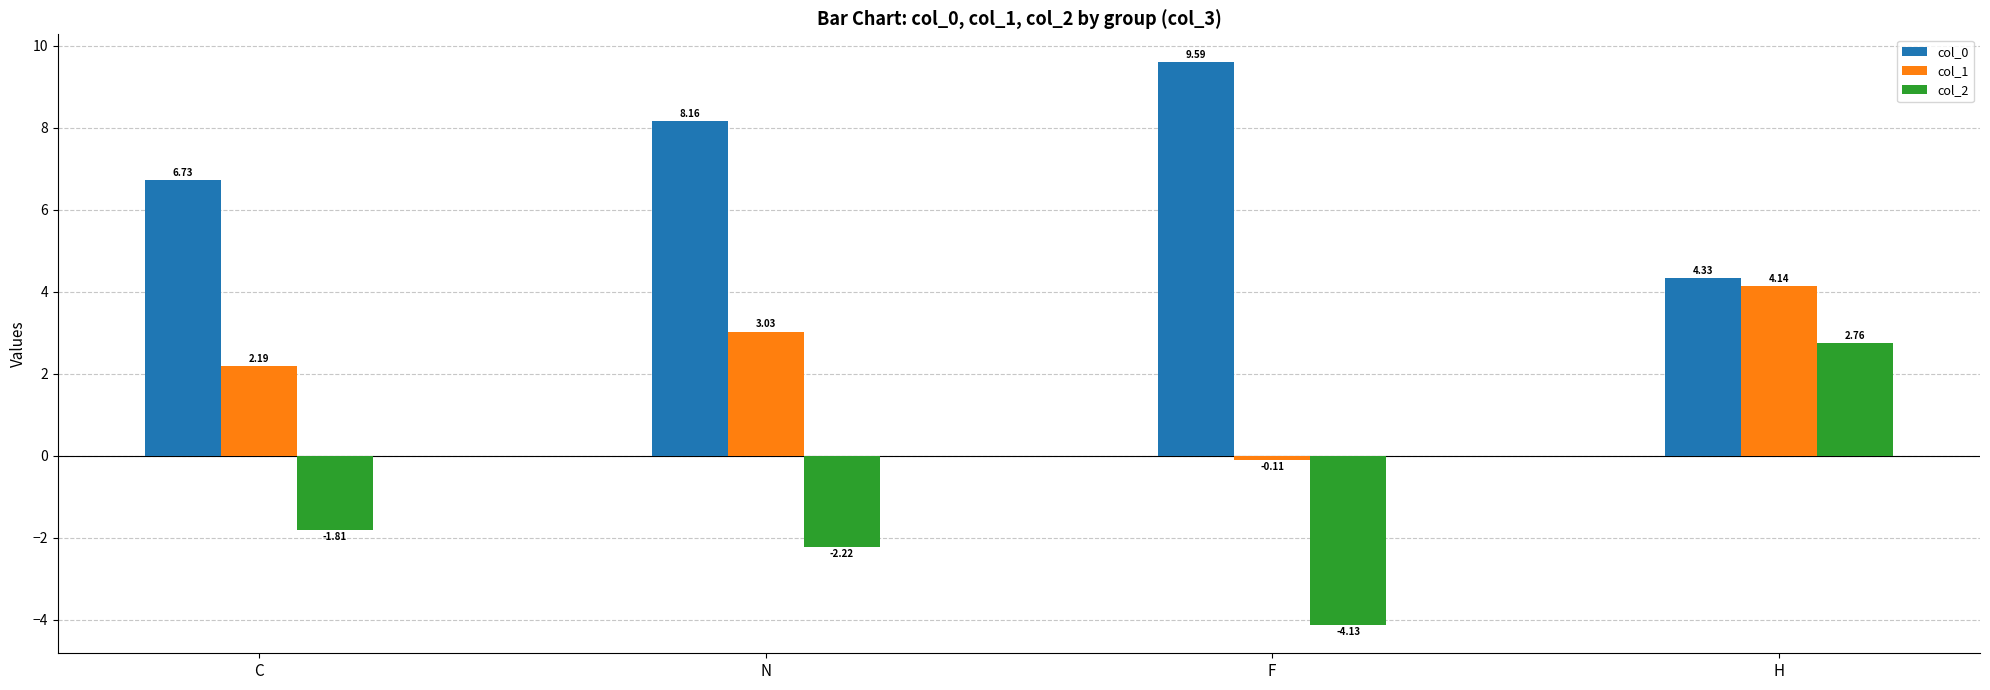

At which category does the chart reach its minimum across all series?

F